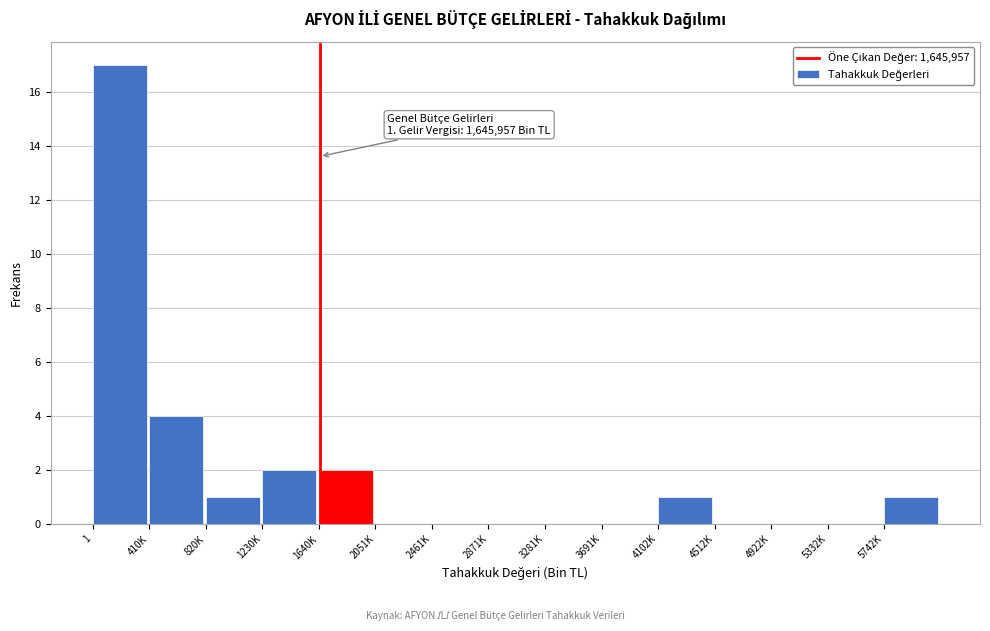

Where is the data nearest to the value 8?

410K